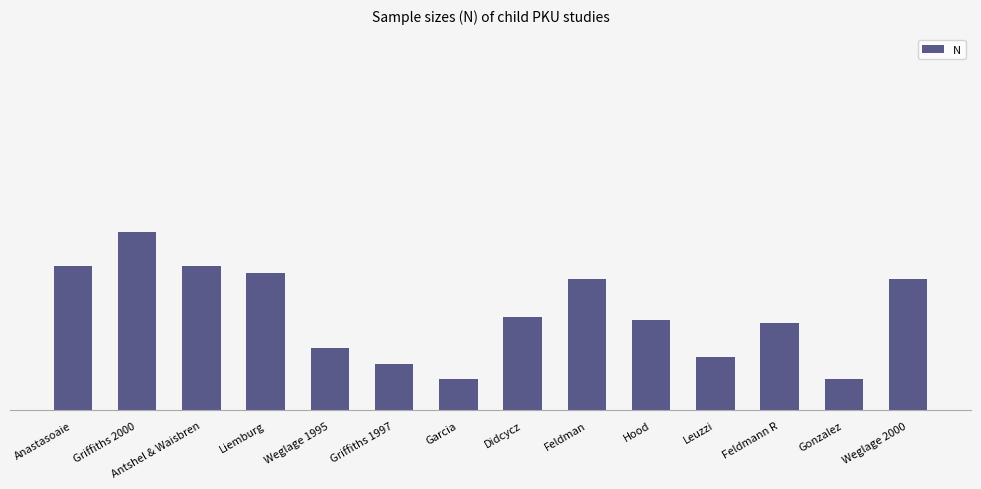

What is the label of the 1st bar from the left?

Anastasoaie